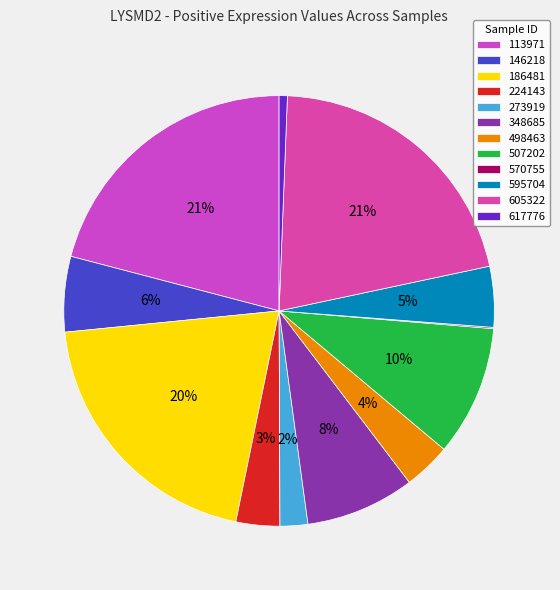

What percentage is NOT represented by 348685?

91.8%